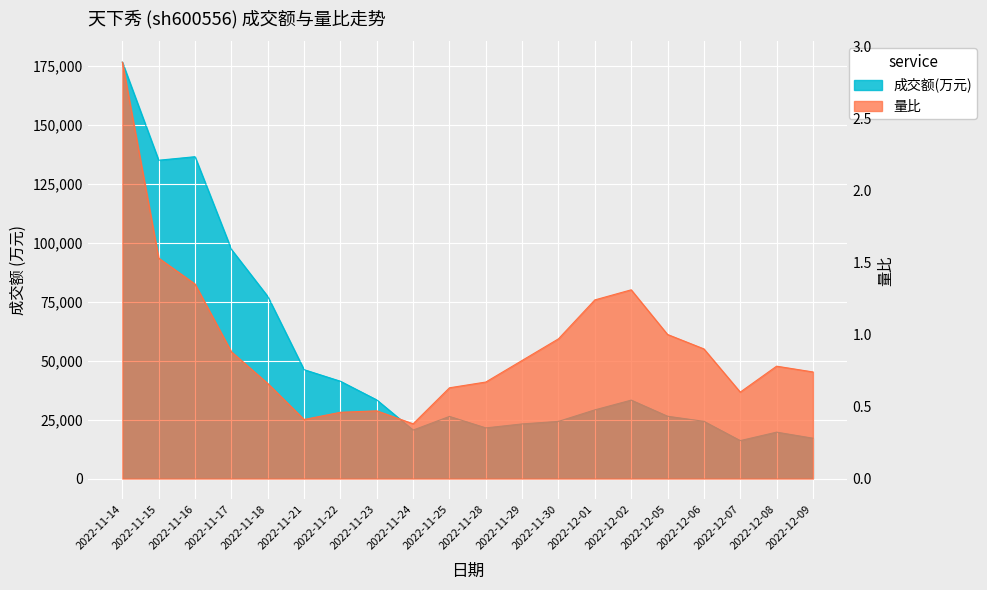

List the series in order of their overall mean, highest first.

成交额(万元), 量比